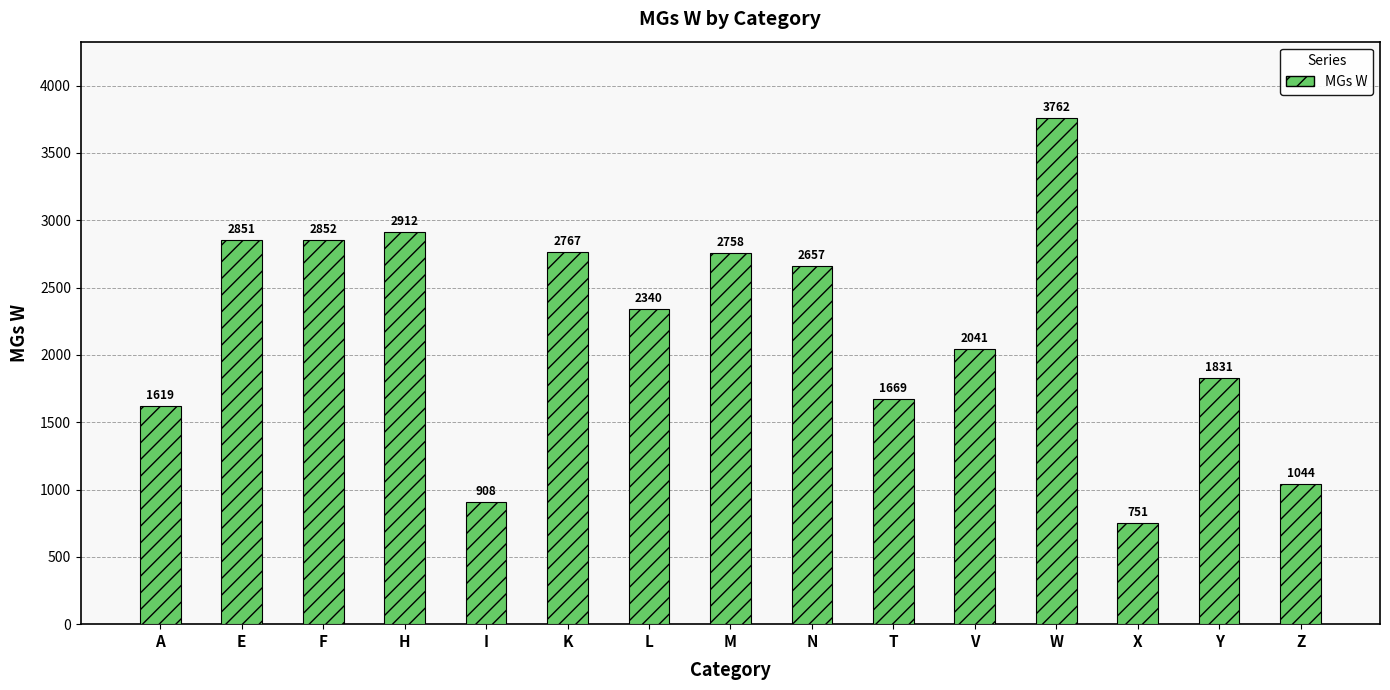

Where does the data first go above 2340?

E